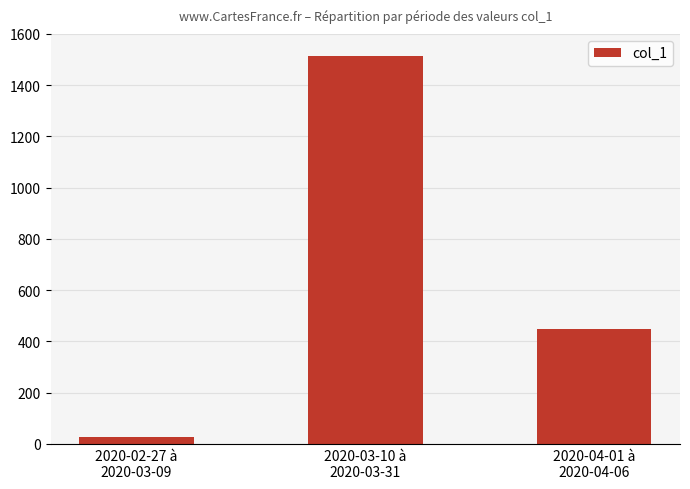

The chart shows a value of 448 at 2020-04-01 à
2020-04-06. True or false?

True